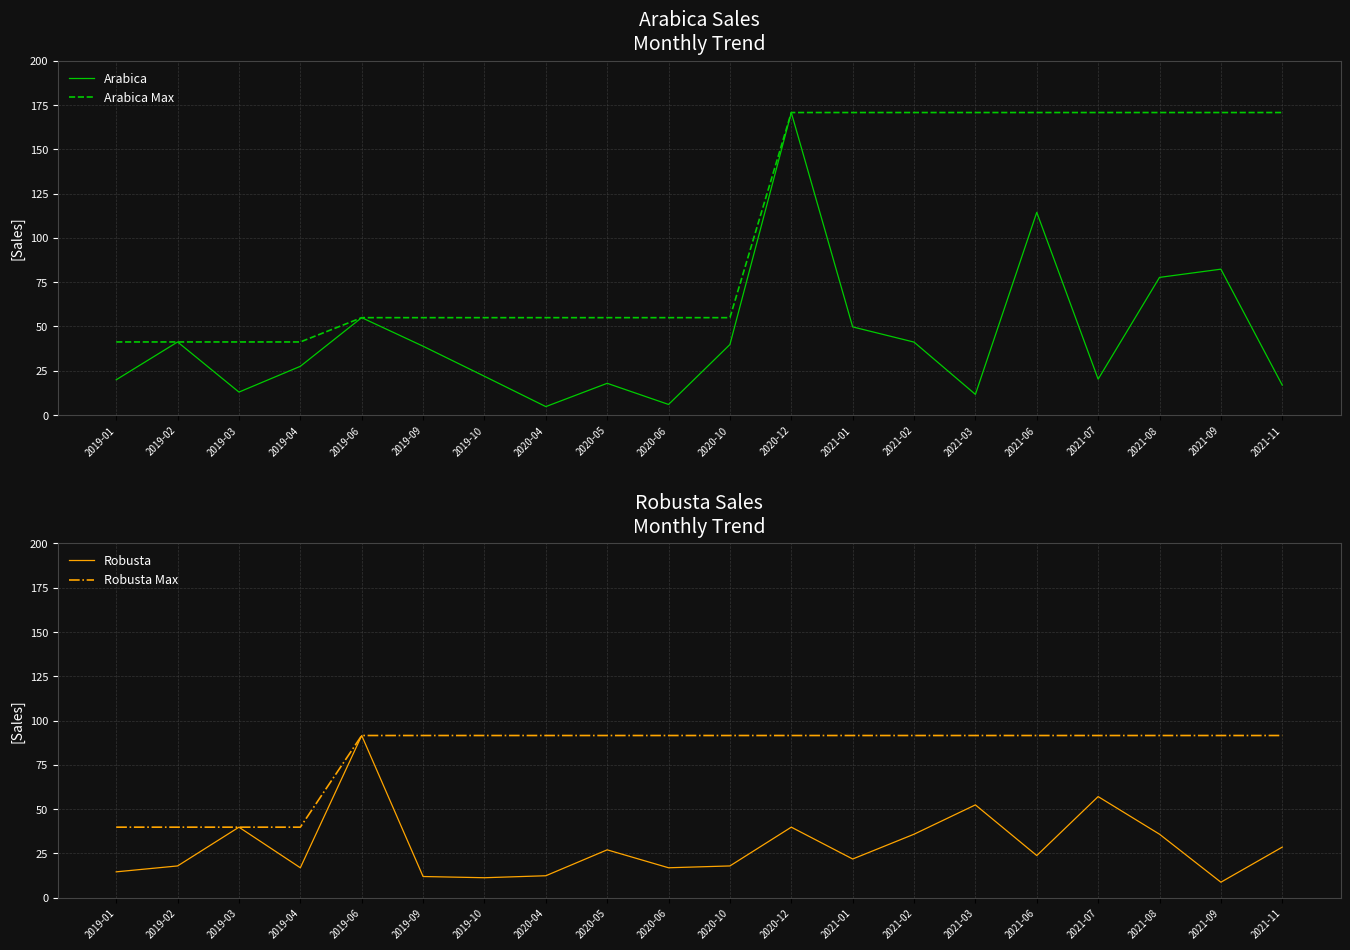

What is the sum of the Robusta Max values at 2021-03 and 2019-01?

131.3